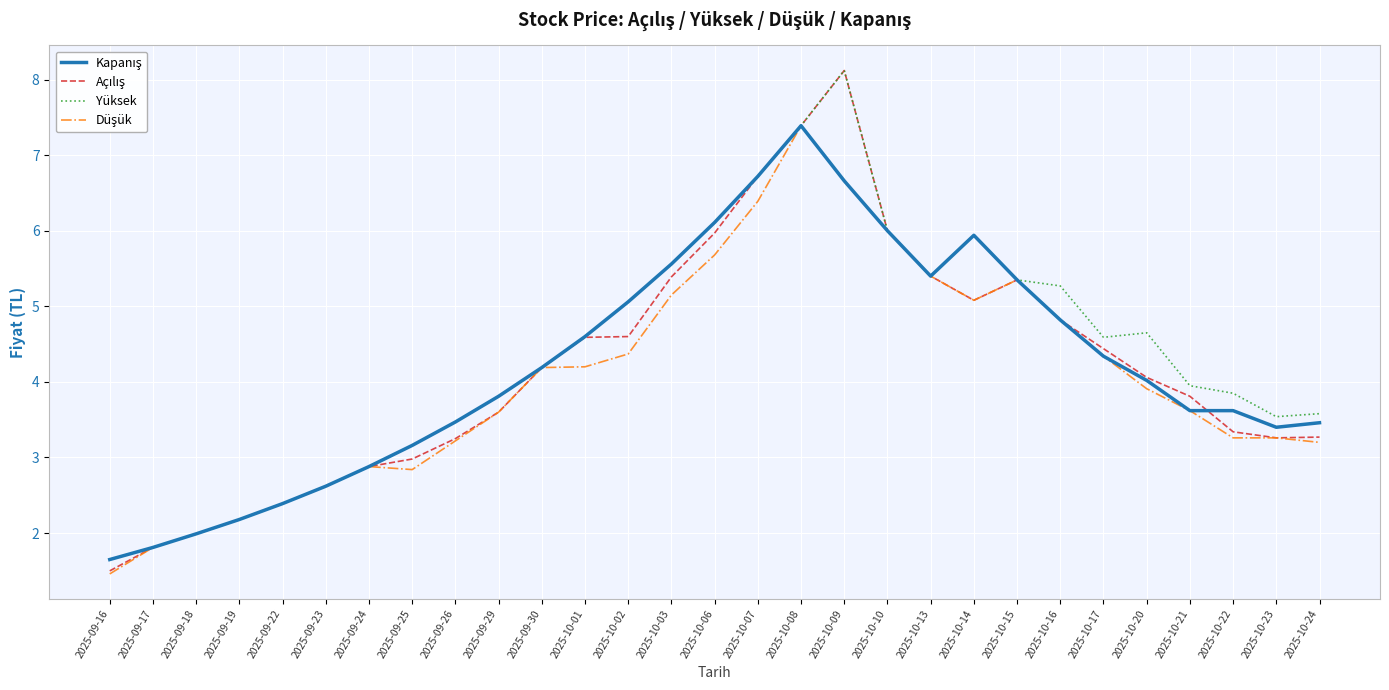

What is the difference between the highest and lowest values at 2025-10-01?

0.4